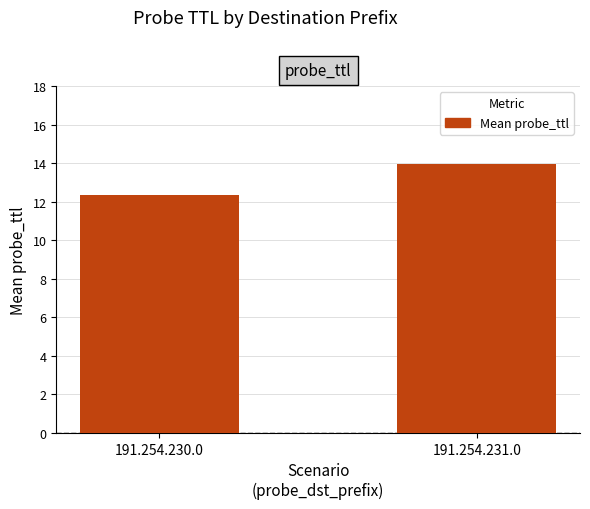

Between 191.254.230.0 and 191.254.231.0, which is larger?

191.254.231.0